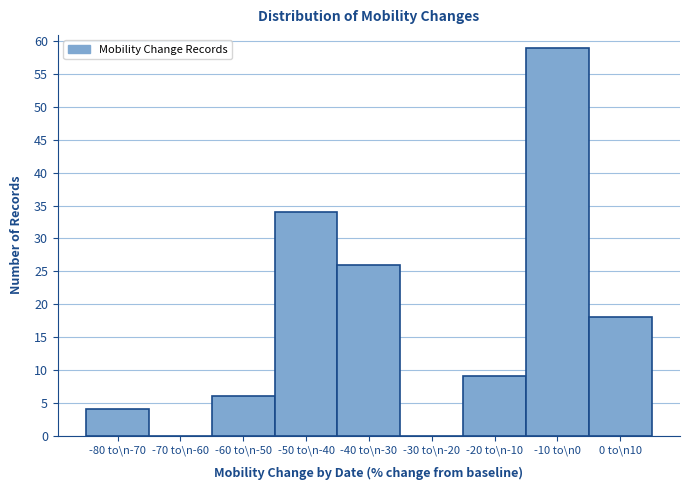

Reading left to right, list all the values displayed in this chart.

-80 to\n-70=4	-70 to\n-60=0	-60 to\n-50=6	-50 to\n-40=34	-40 to\n-30=26	-30 to\n-20=0	-20 to\n-10=9	-10 to\n0=59	0 to\n10=18